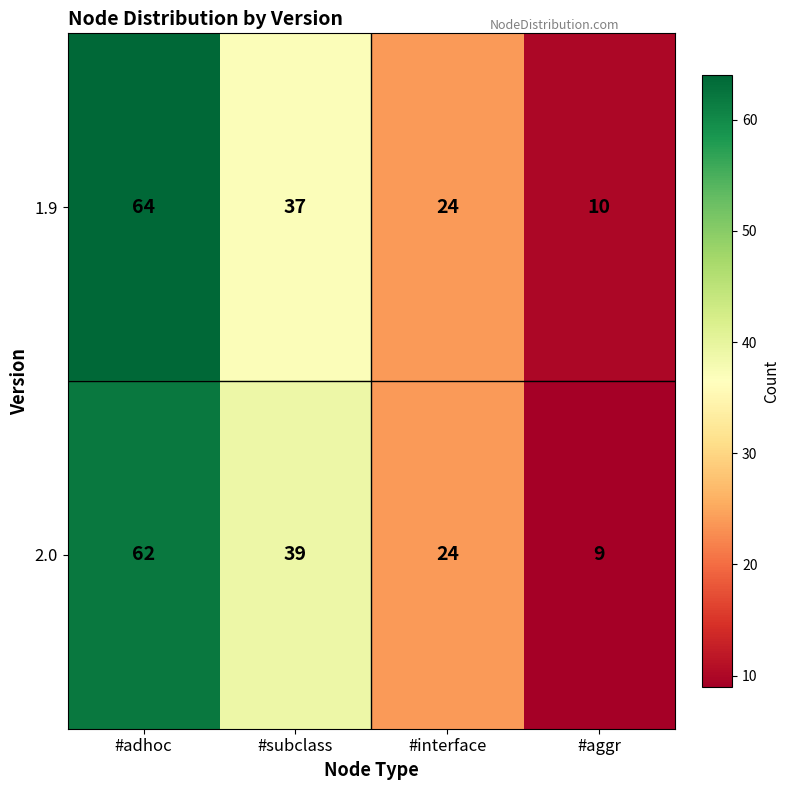

Which category has the highest value in the 1.9 series?

#adhoc